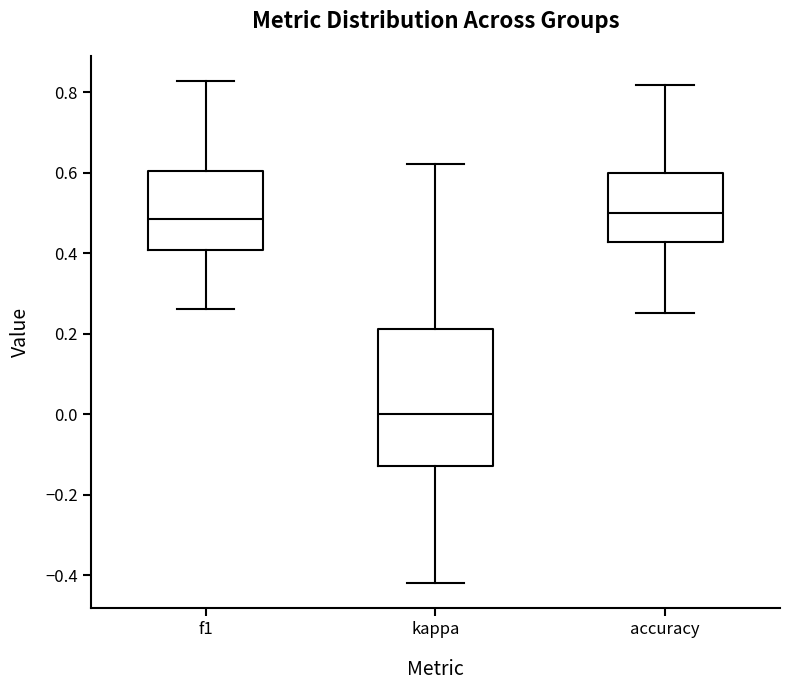

Which box is the tallest, from its lower edge to its upper edge?

kappa